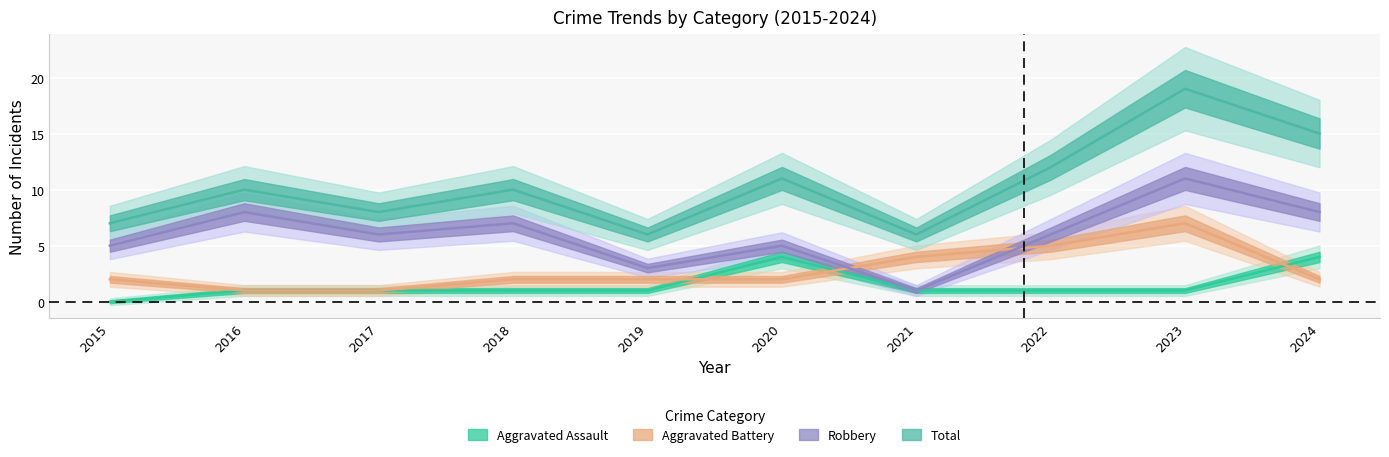

What is the value of the Total point at the 8th from the left?

12